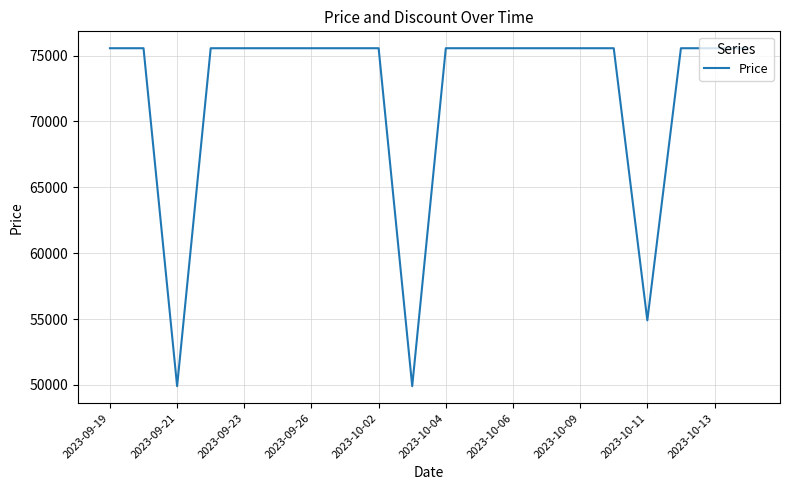

Count the number of data series in this chart.

1